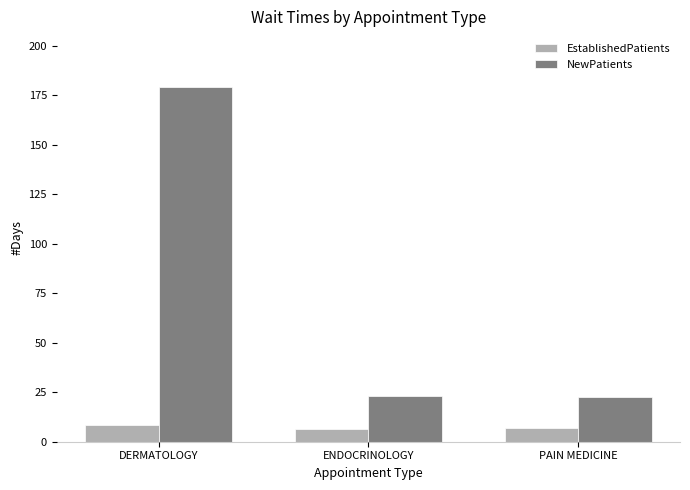

Where does the NewPatients series first go above 23?

DERMATOLOGY